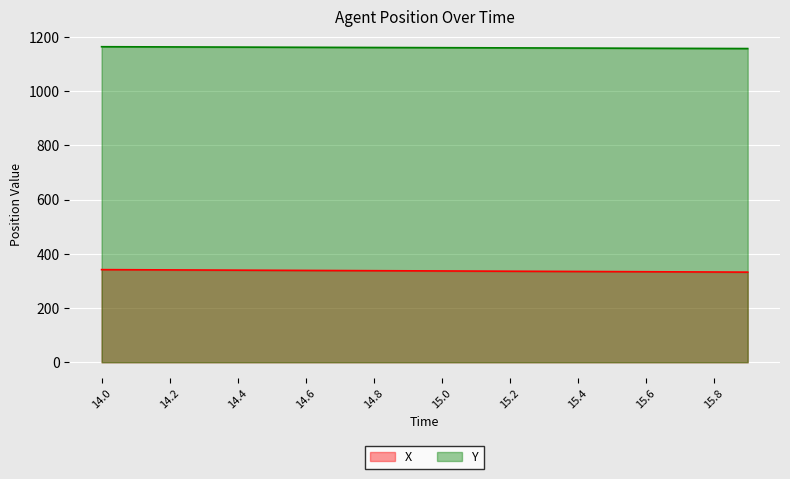

What is the maximum value shown in the chart?

1163.6